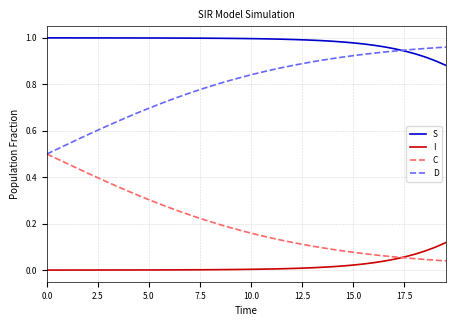

After their last crossing, which series has the higher values: I or C?

I